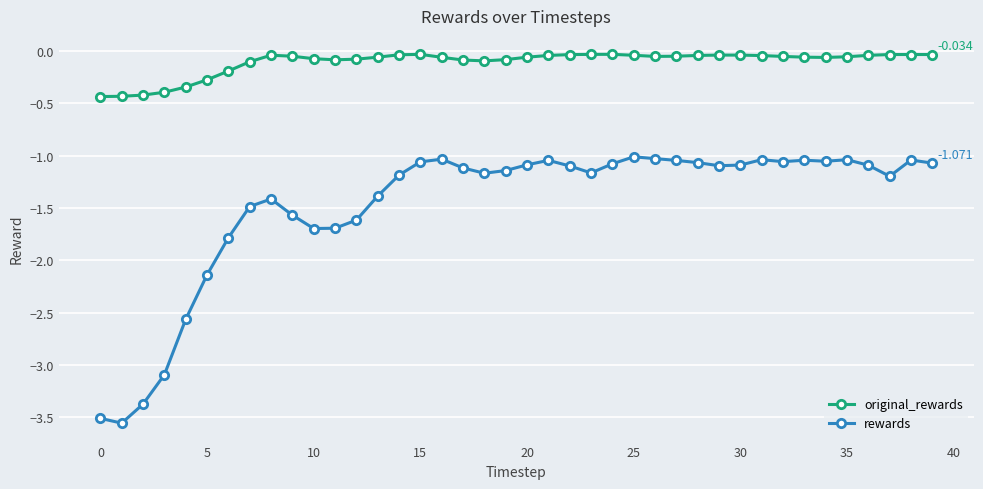

Rank the series by their average value, from lowest to highest.

rewards, original_rewards